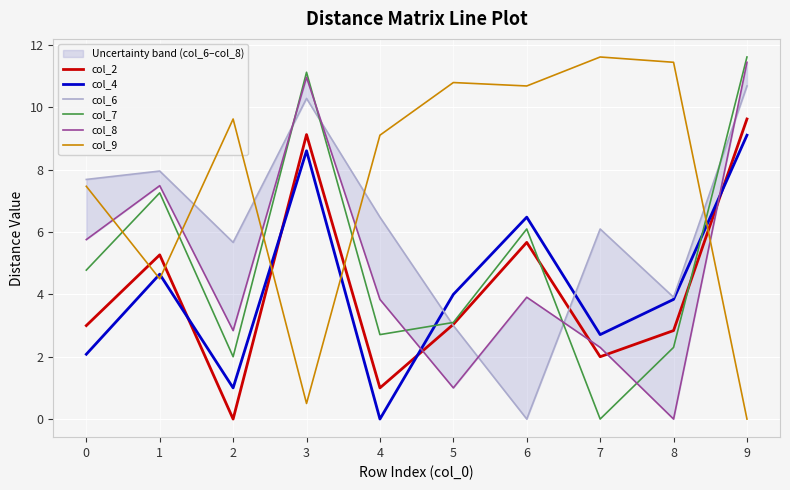

True or false: col_8 has more than 1 points higher than both neighbors.

True